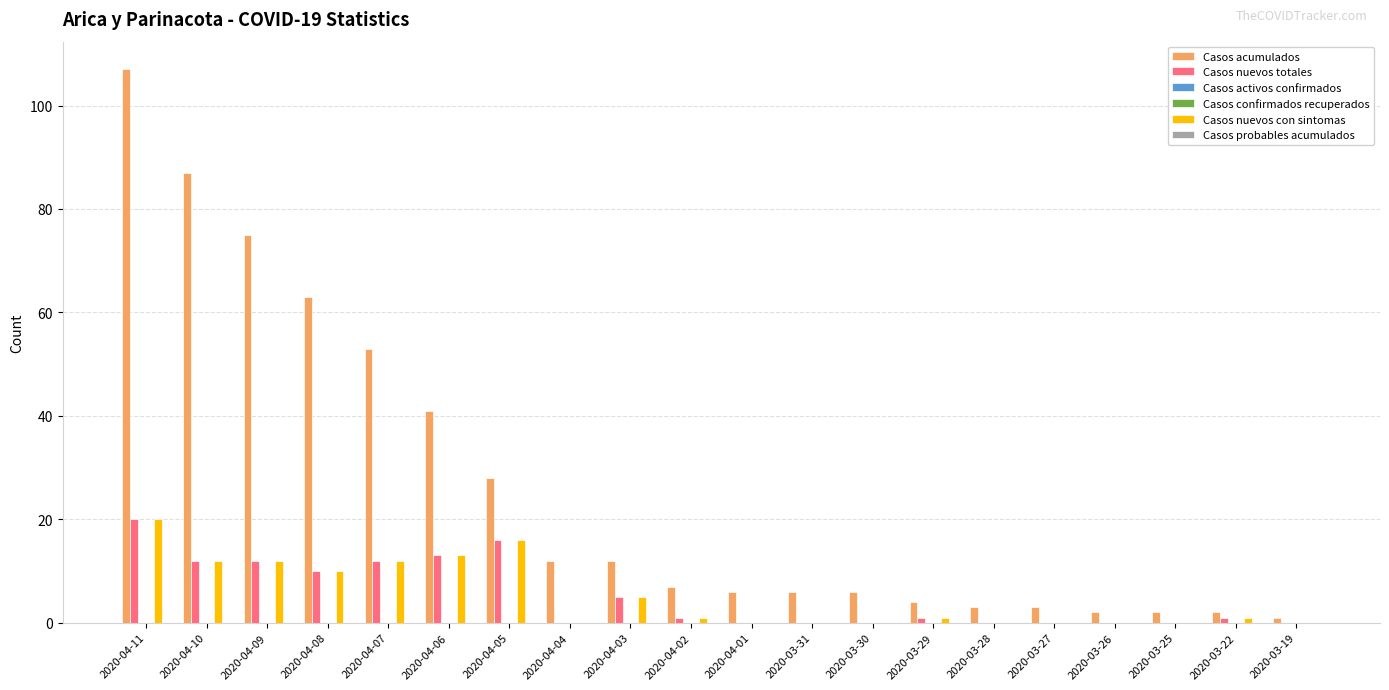

Reading left to right, list all the values displayed in this chart.

Casos acumulados: 2020-04-11=107	2020-04-10=87	2020-04-09=75	2020-04-08=63	2020-04-07=53	2020-04-06=41	2020-04-05=28	2020-04-04=12	2020-04-03=12	2020-04-02=7	2020-04-01=6	2020-03-31=6	2020-03-30=6	2020-03-29=4	2020-03-28=3	2020-03-27=3	2020-03-26=2	2020-03-25=2	2020-03-22=2	2020-03-19=1
Casos nuevos totales: 2020-04-11=20	2020-04-10=12	2020-04-09=12	2020-04-08=10	2020-04-07=12	2020-04-06=13	2020-04-05=16	2020-04-04=0	2020-04-03=5	2020-04-02=1	2020-04-01=0	2020-03-31=0	2020-03-30=0	2020-03-29=1	2020-03-28=0	2020-03-27=0	2020-03-26=0	2020-03-25=0	2020-03-22=1	2020-03-19=0
Casos activos confirmados: 2020-04-11=0	2020-04-10=0	2020-04-09=0	2020-04-08=0	2020-04-07=0	2020-04-06=0	2020-04-05=0	2020-04-04=0	2020-04-03=0	2020-04-02=0	2020-04-01=0	2020-03-31=0	2020-03-30=0	2020-03-29=0	2020-03-28=0	2020-03-27=0	2020-03-26=0	2020-03-25=0	2020-03-22=0	2020-03-19=0
Casos confirmados recuperados: 2020-04-11=0	2020-04-10=0	2020-04-09=0	2020-04-08=0	2020-04-07=0	2020-04-06=0	2020-04-05=0	2020-04-04=0	2020-04-03=0	2020-04-02=0	2020-04-01=0	2020-03-31=0	2020-03-30=0	2020-03-29=0	2020-03-28=0	2020-03-27=0	2020-03-26=0	2020-03-25=0	2020-03-22=0	2020-03-19=0
Casos nuevos con sintomas: 2020-04-11=20	2020-04-10=12	2020-04-09=12	2020-04-08=10	2020-04-07=12	2020-04-06=13	2020-04-05=16	2020-04-04=0	2020-04-03=5	2020-04-02=1	2020-04-01=0	2020-03-31=0	2020-03-30=0	2020-03-29=1	2020-03-28=0	2020-03-27=0	2020-03-26=0	2020-03-25=0	2020-03-22=1	2020-03-19=0
Casos probables acumulados: 2020-04-11=0	2020-04-10=0	2020-04-09=0	2020-04-08=0	2020-04-07=0	2020-04-06=0	2020-04-05=0	2020-04-04=0	2020-04-03=0	2020-04-02=0	2020-04-01=0	2020-03-31=0	2020-03-30=0	2020-03-29=0	2020-03-28=0	2020-03-27=0	2020-03-26=0	2020-03-25=0	2020-03-22=0	2020-03-19=0